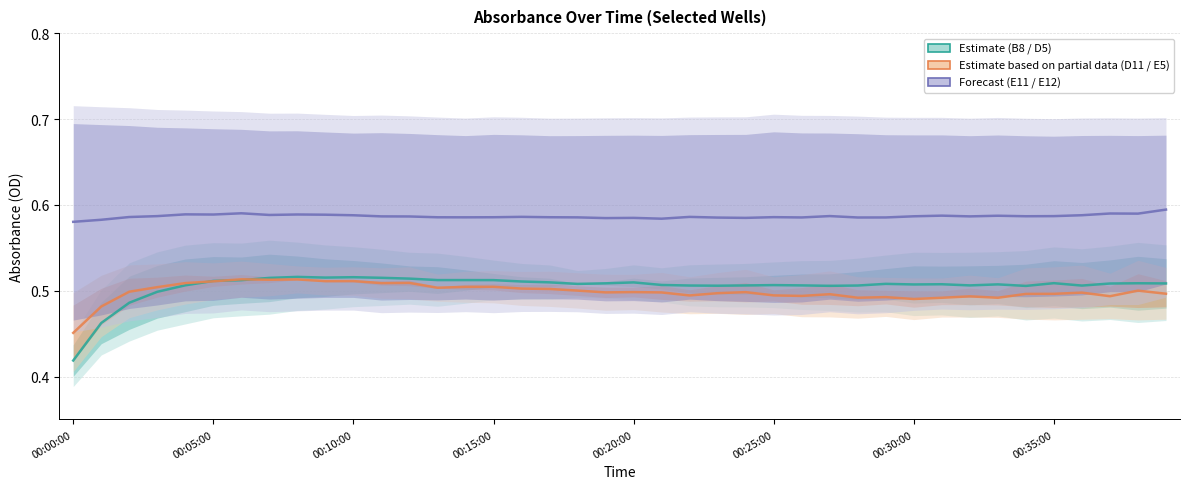

What position from the left is 23?

24